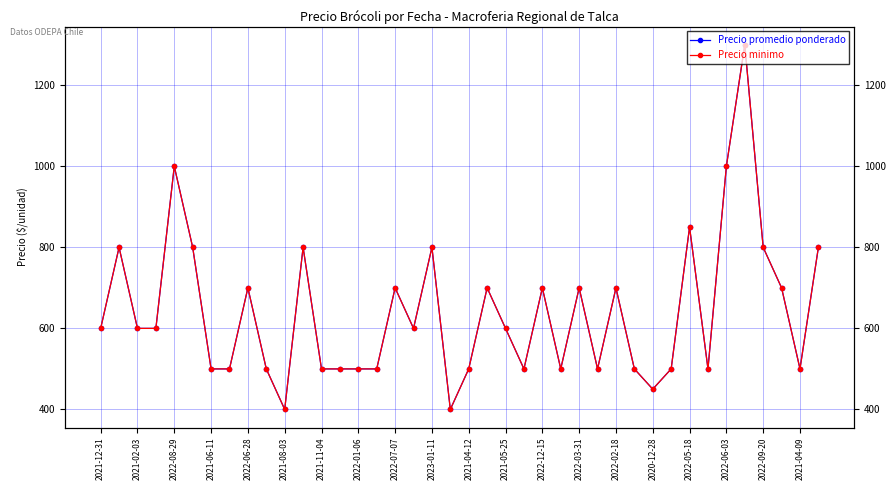

Between 2022-06-03 and 2021-12-31, which is larger?

2022-06-03